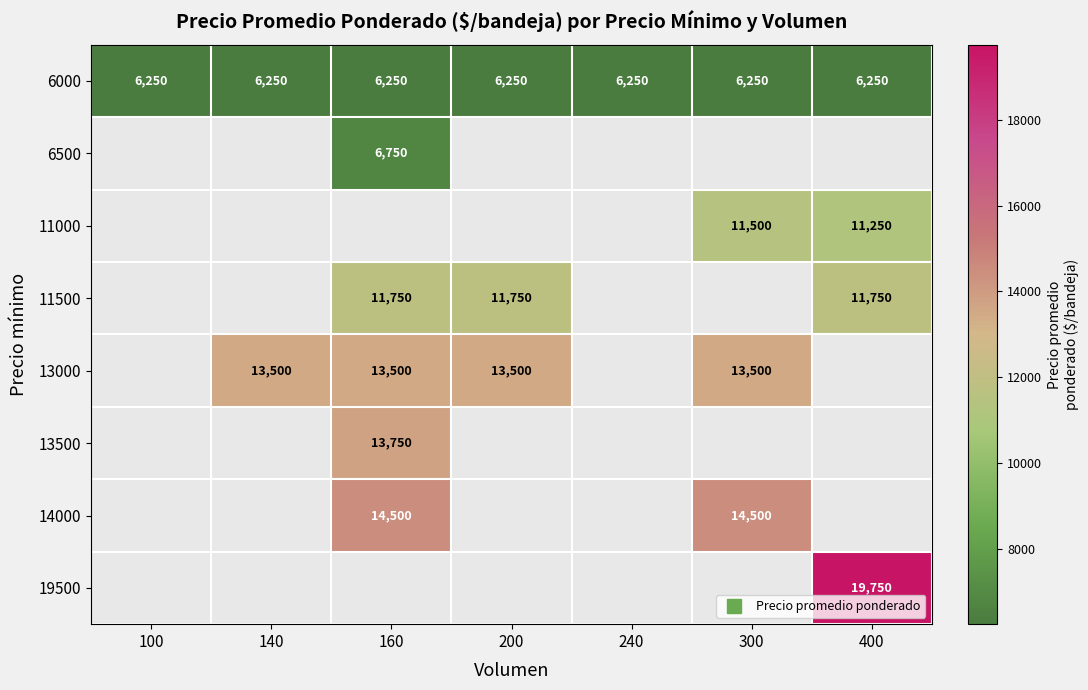

Which category has the highest value across all series?

400